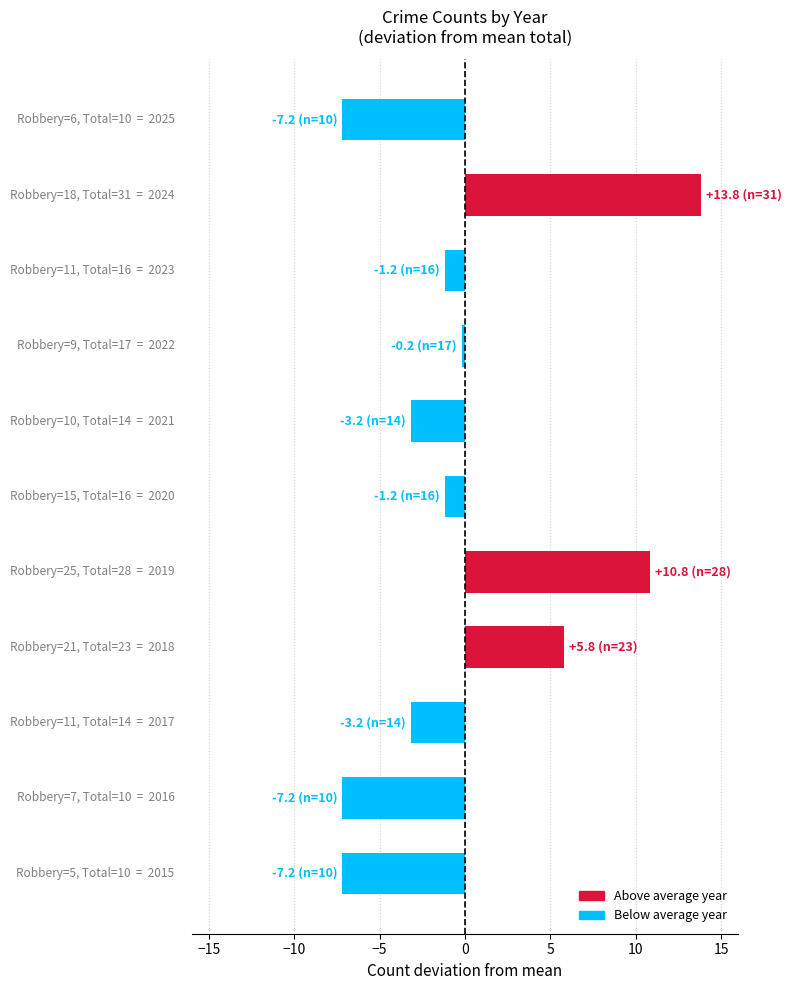

What is the minimum value shown in the chart?

-7.2